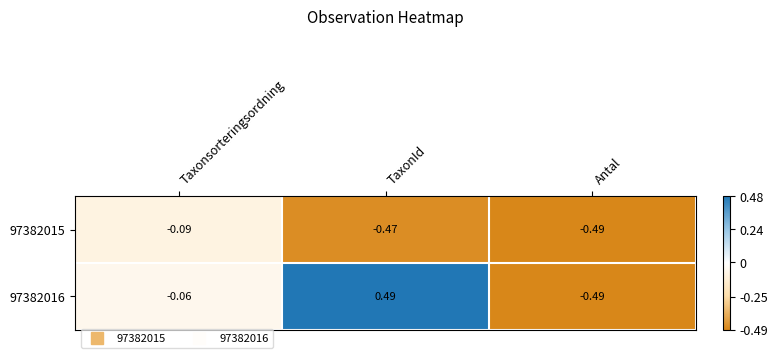

Is the value of 97382015 at TaxonId greater than the value of 97382016 at Antal?

Yes